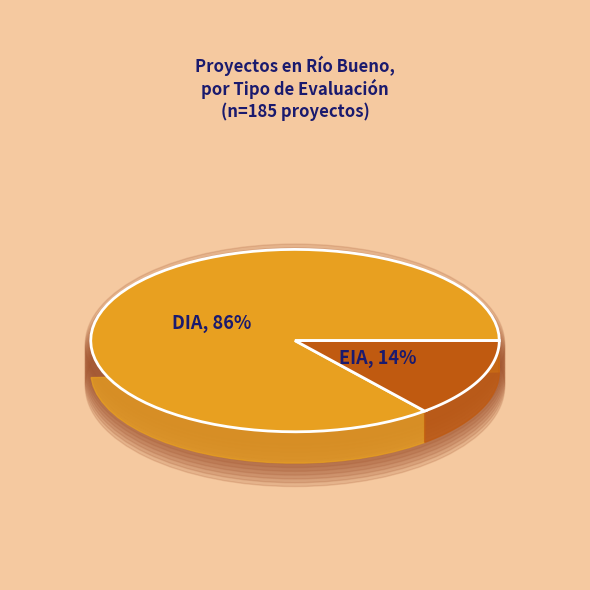

Count the number of slices in the pie.

2